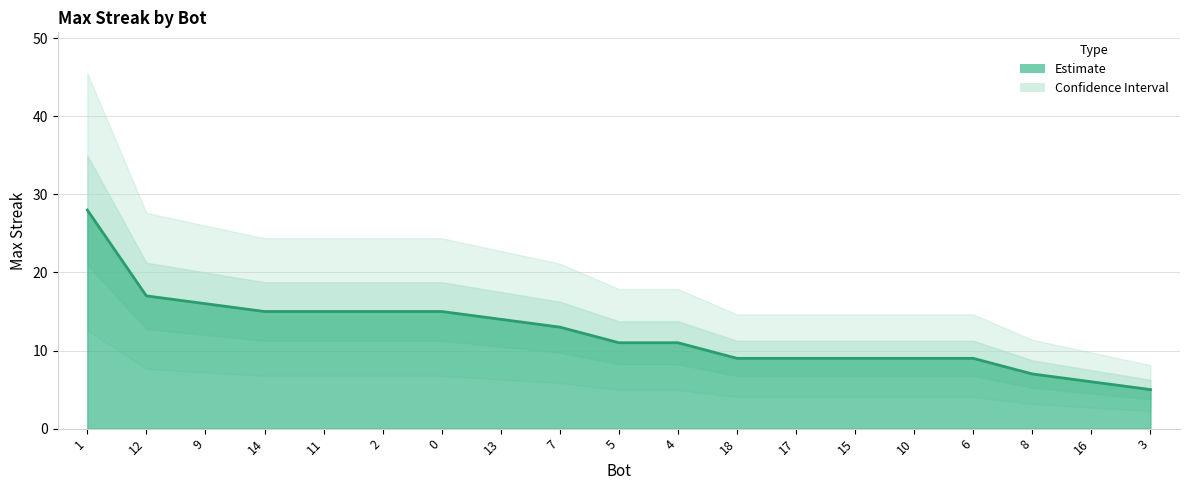

List the labels in order of value, largest first.

1, 12, 9, 14, 11, 2, 0, 13, 7, 5, 4, 18, 17, 15, 10, 6, 8, 16, 3